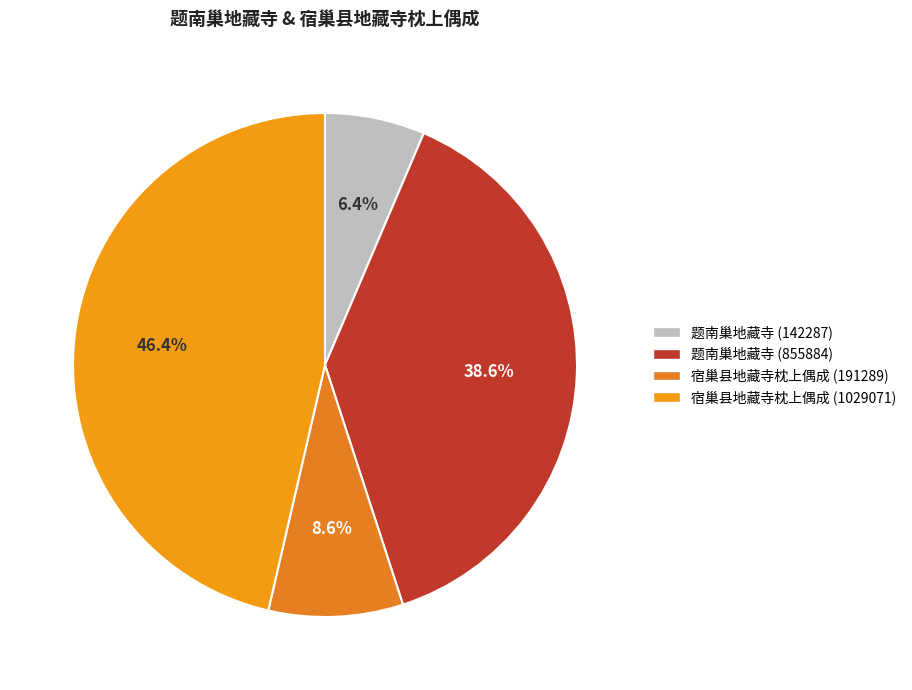

To the nearest percent, what is the combined percentage of 题南巢地藏寺 (855884) and 题南巢地藏寺 (142287)?

45%